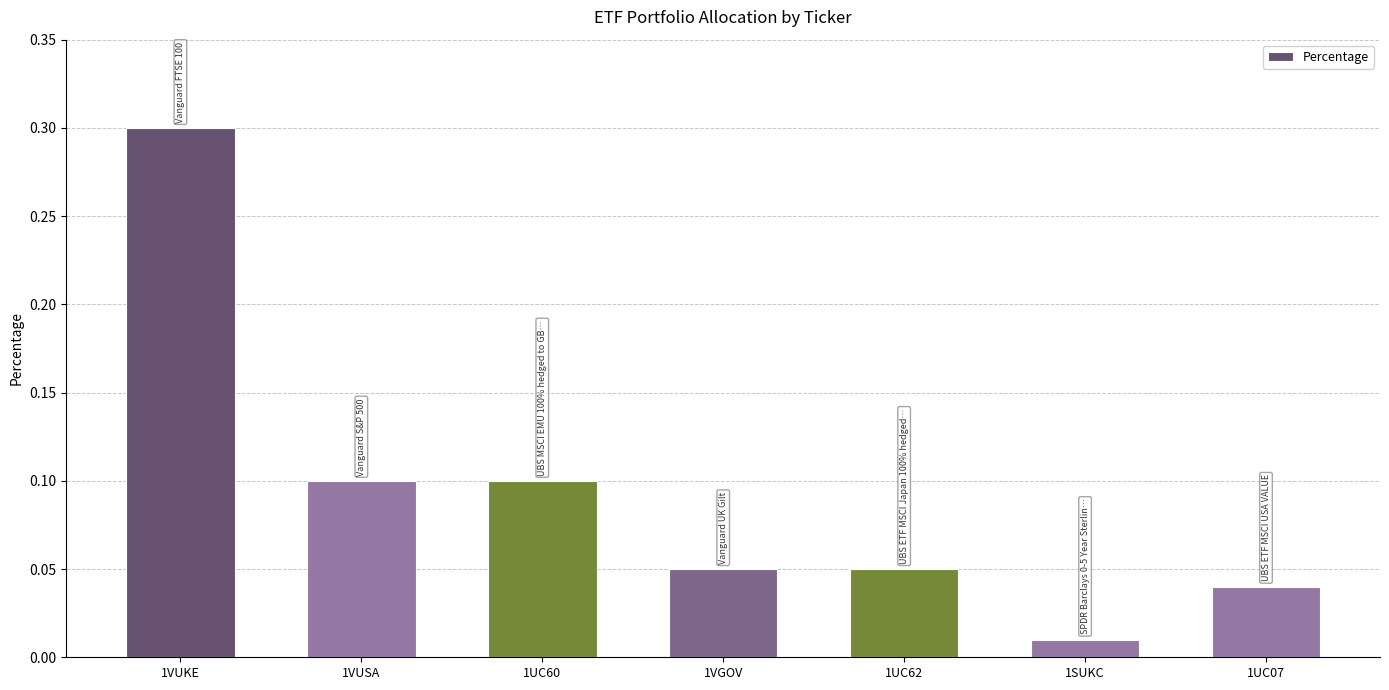

The value at 1VUSA is 0.1. True or false?

True